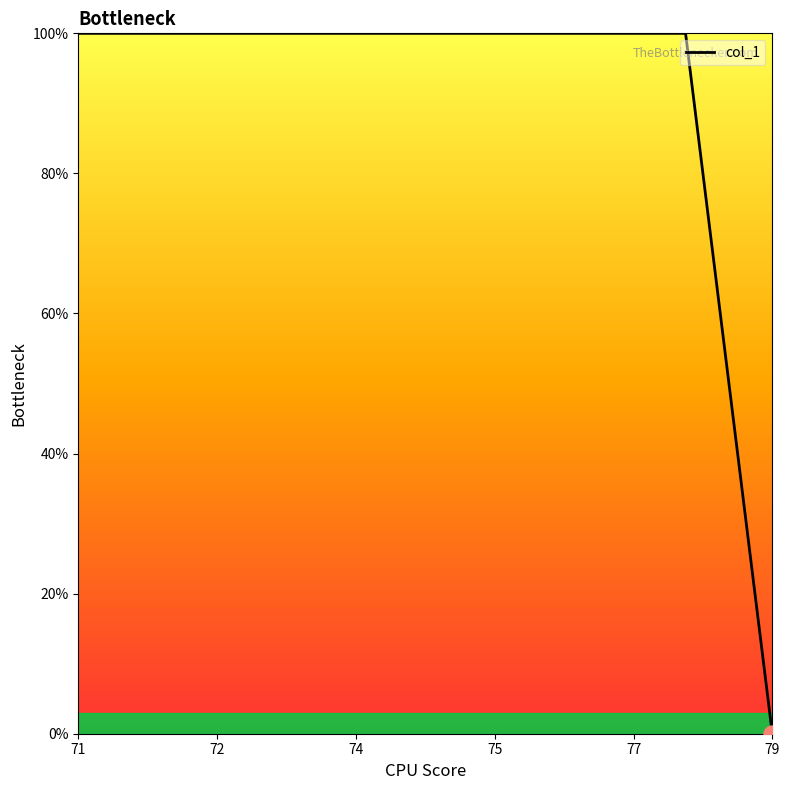

What is the greatest value displayed?

100